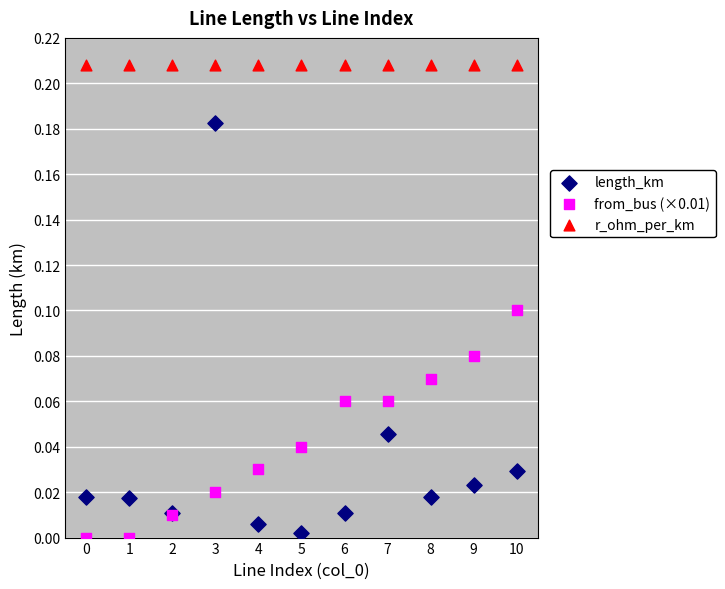

Which series contains the lowest Y value?

from_bus (×0.01)